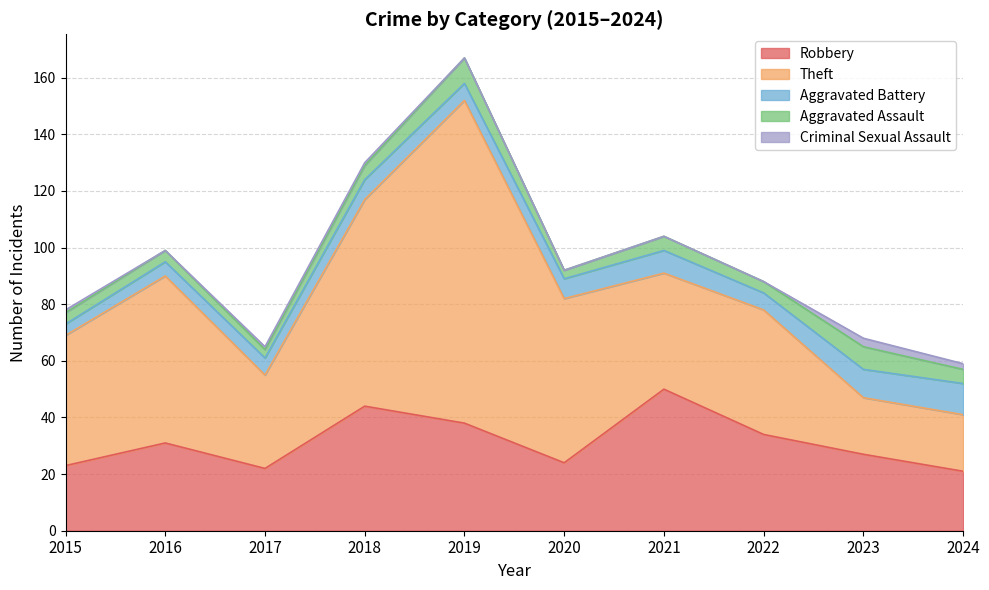

What are all the series names shown in the legend?

Robbery, Theft, Aggravated Battery, Aggravated Assault, Criminal Sexual Assault